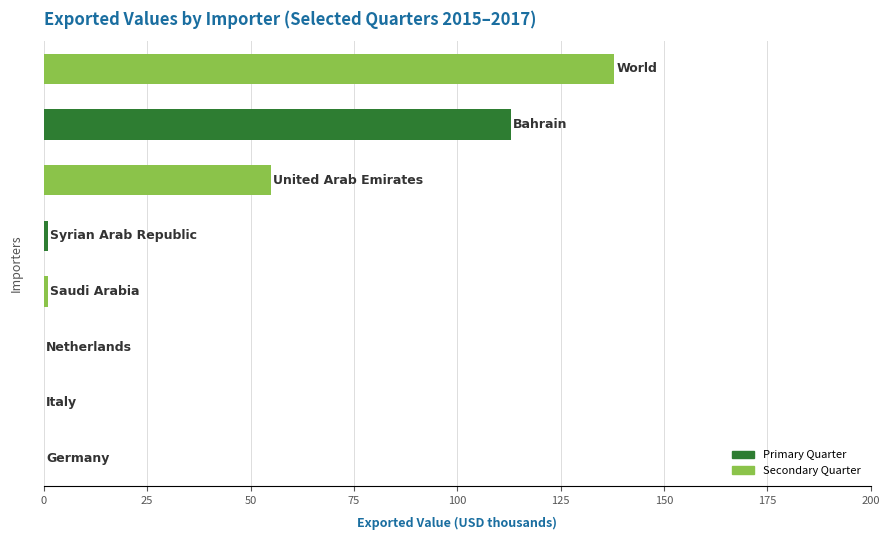

What is the greatest value displayed?

138